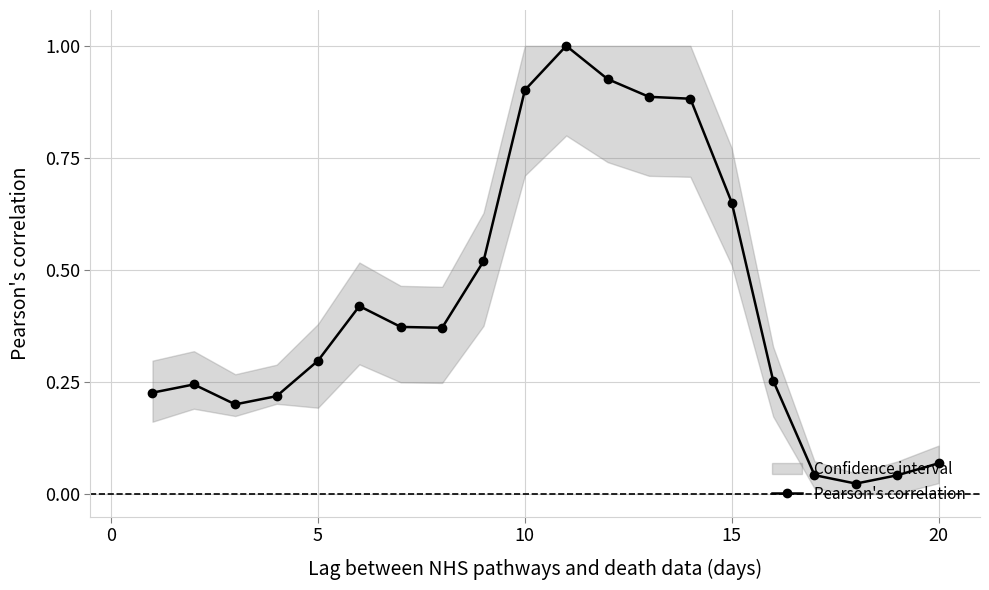

True or false: Pearson's correlation has more than 0 points higher than both neighbors.

True